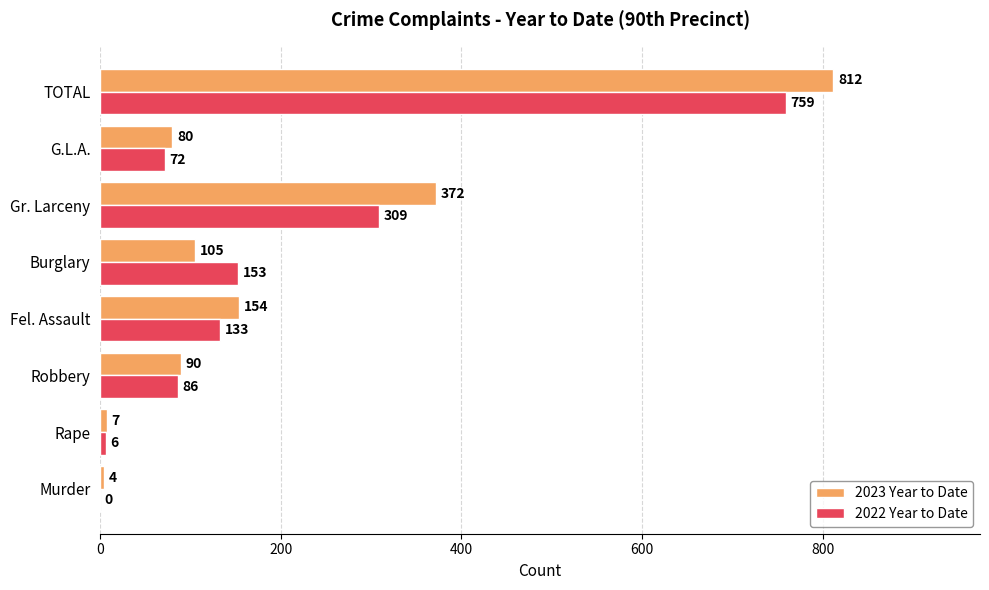

Which series changed the most between Fel. Assault and G.L.A.?

2023 Year to Date